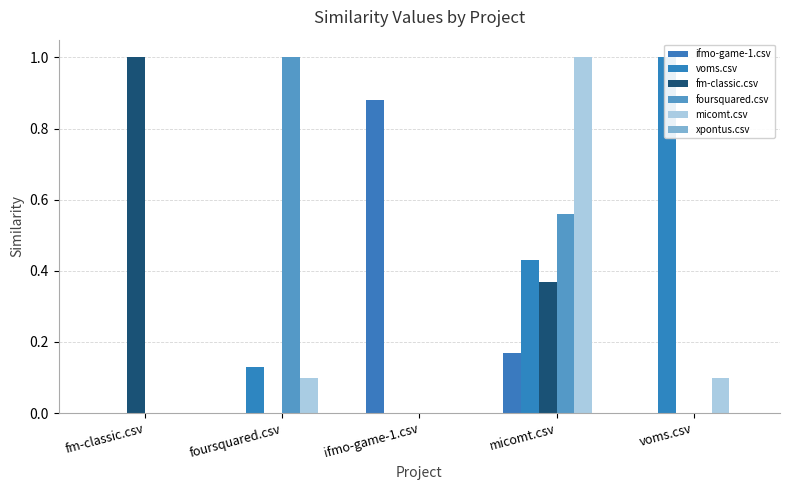

What is the spread (max minus min) of values at micomt.csv?

1.0